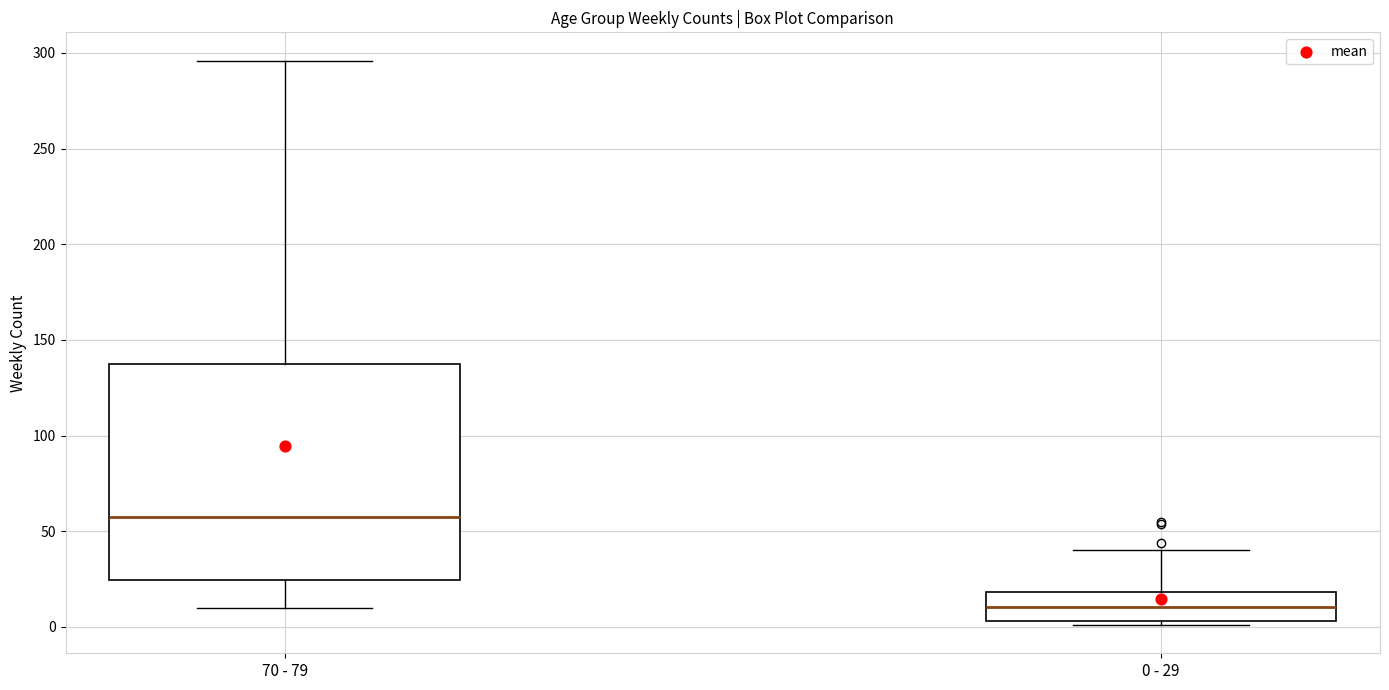

Comparing the boxes themselves (not the whiskers), which one is the tallest?

70 - 79